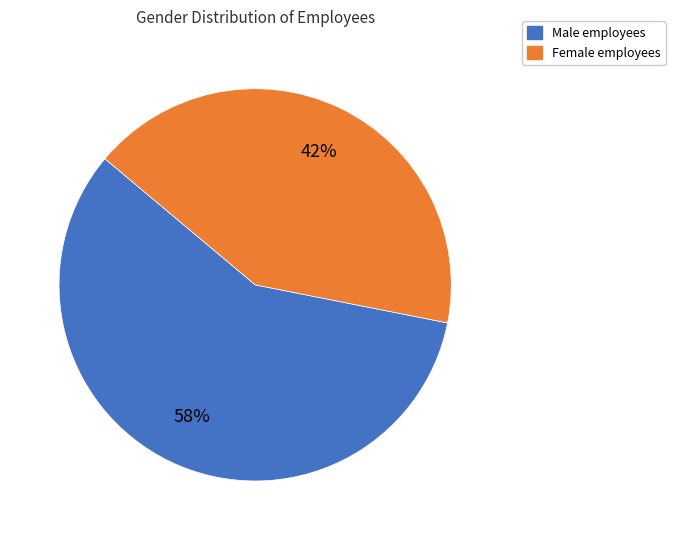

How many segments does this pie chart have?

2